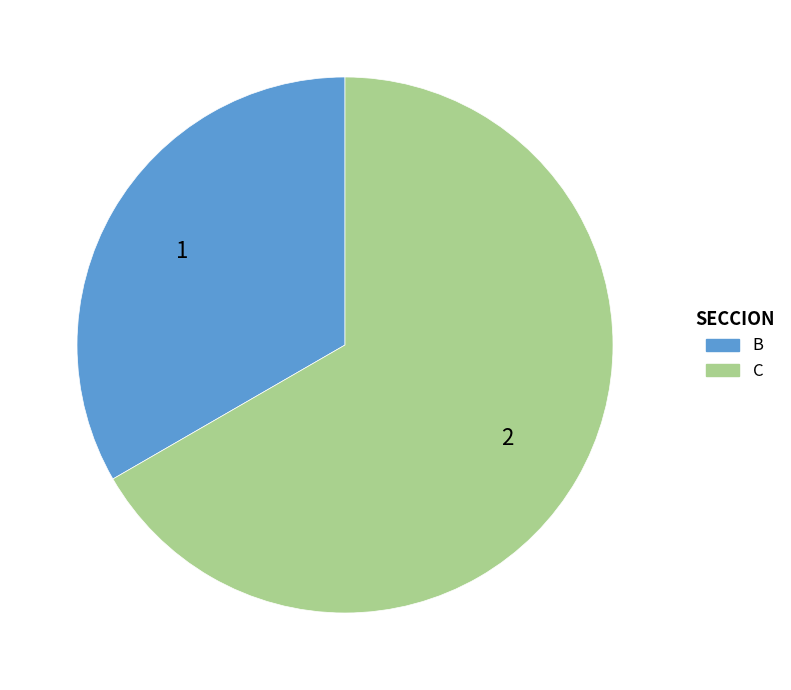

Do C and B together represent more than half of the pie?

Yes